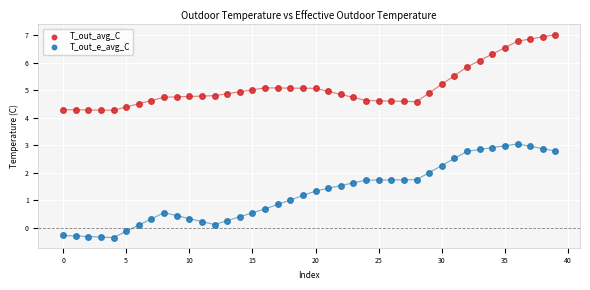

Which series reaches the minimum Y coordinate?

T_out_e_avg_C